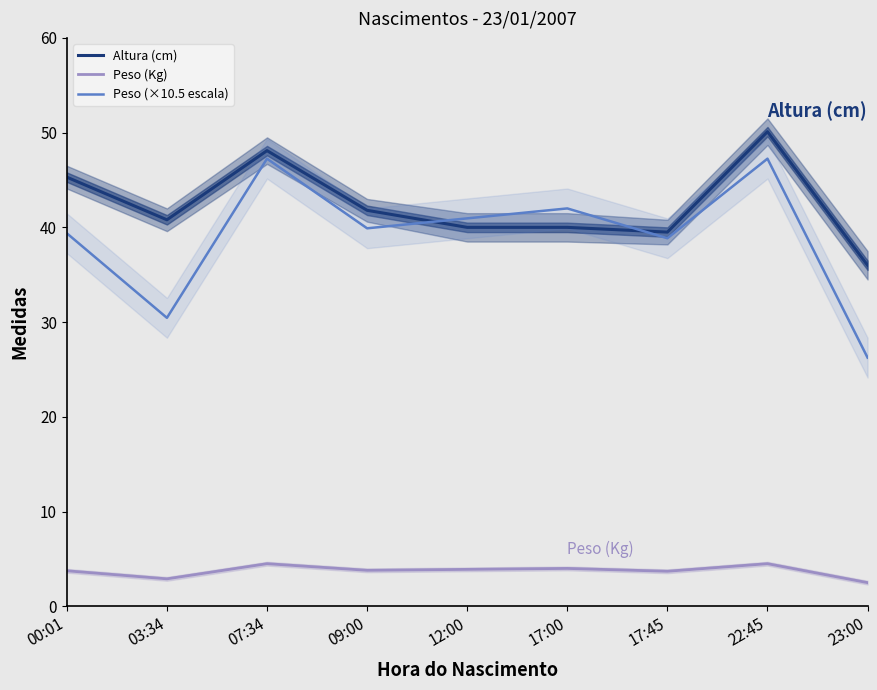

How many data points does each series have?

9